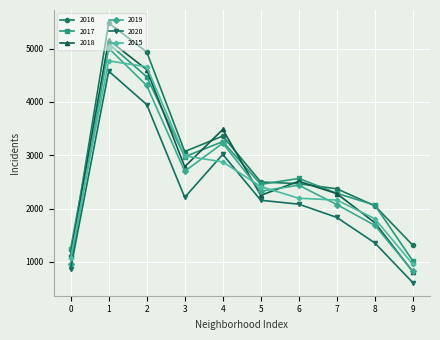

Where do 2019 and 2015 first cross each other?

0 and 1